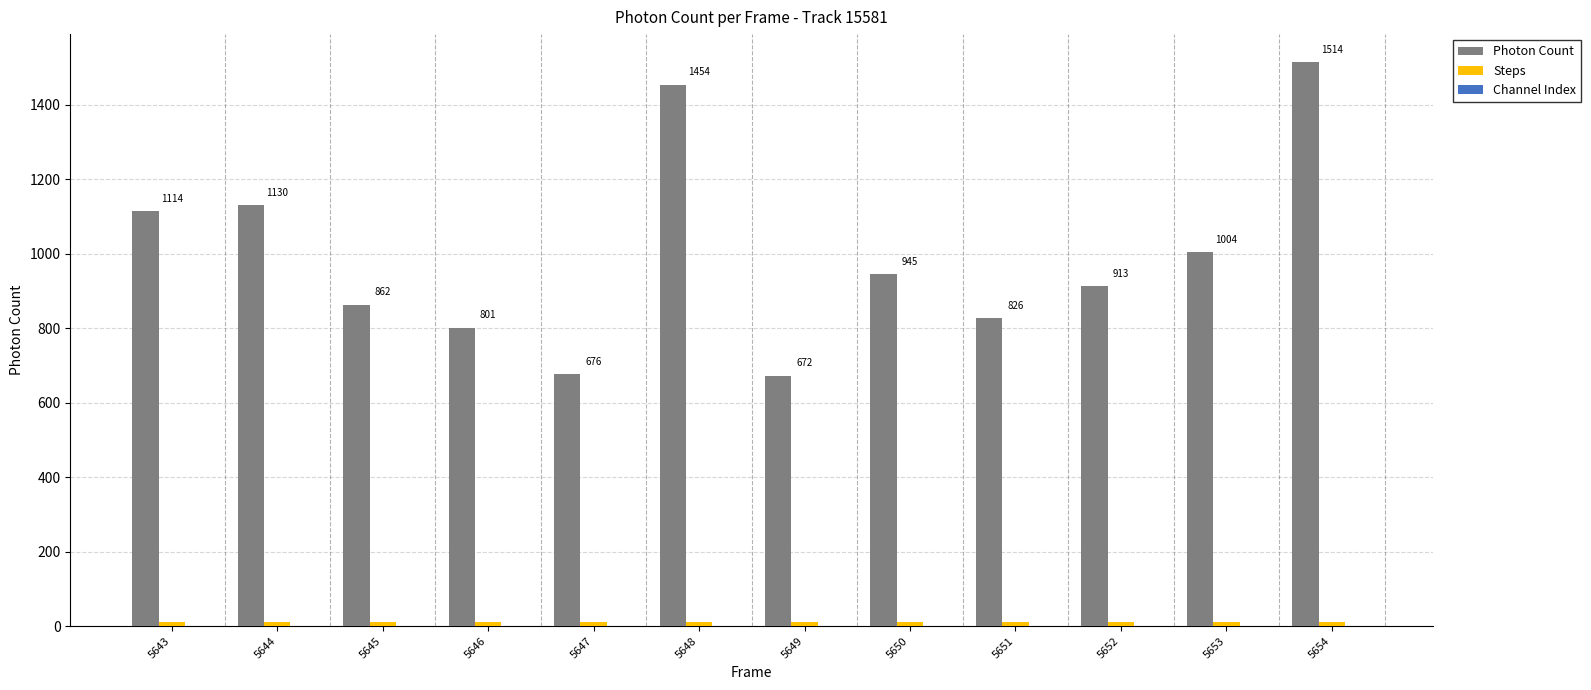

True or false: Photon Count has a value of 1427.8 at 5652.

False